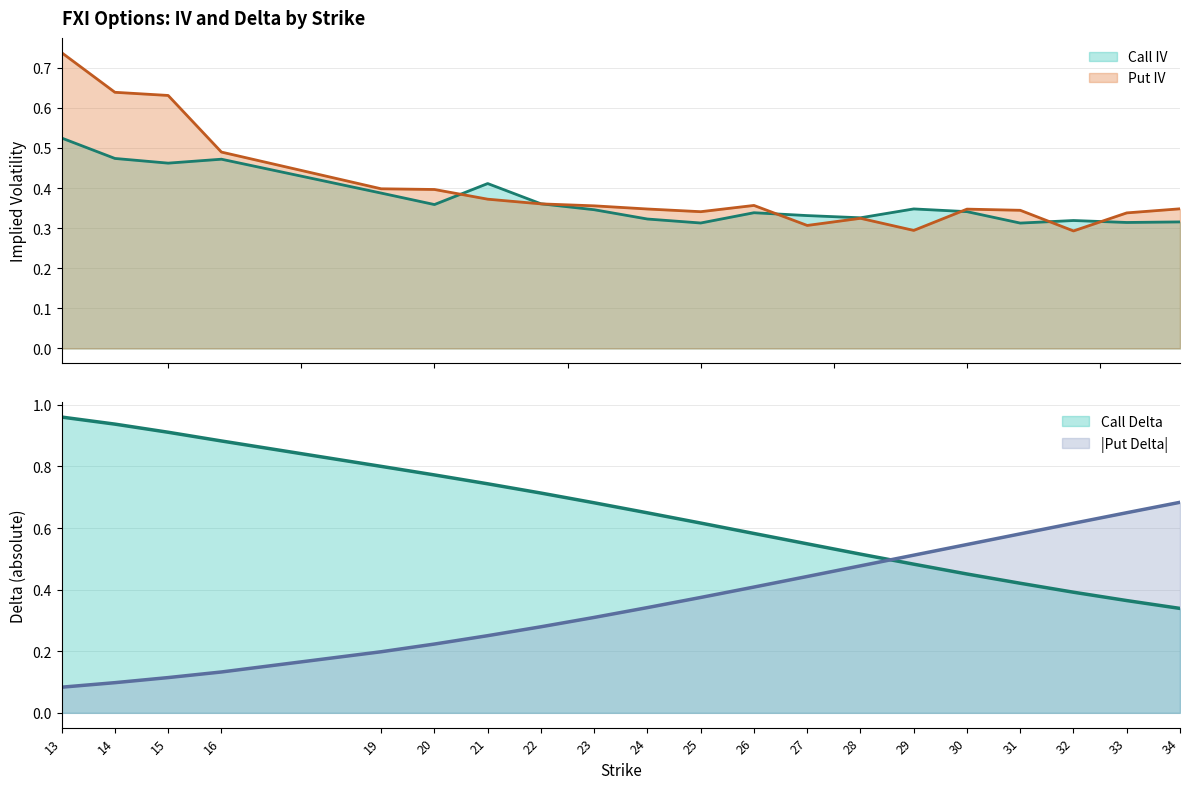

At how many categories does at least one series exceed 0?

20